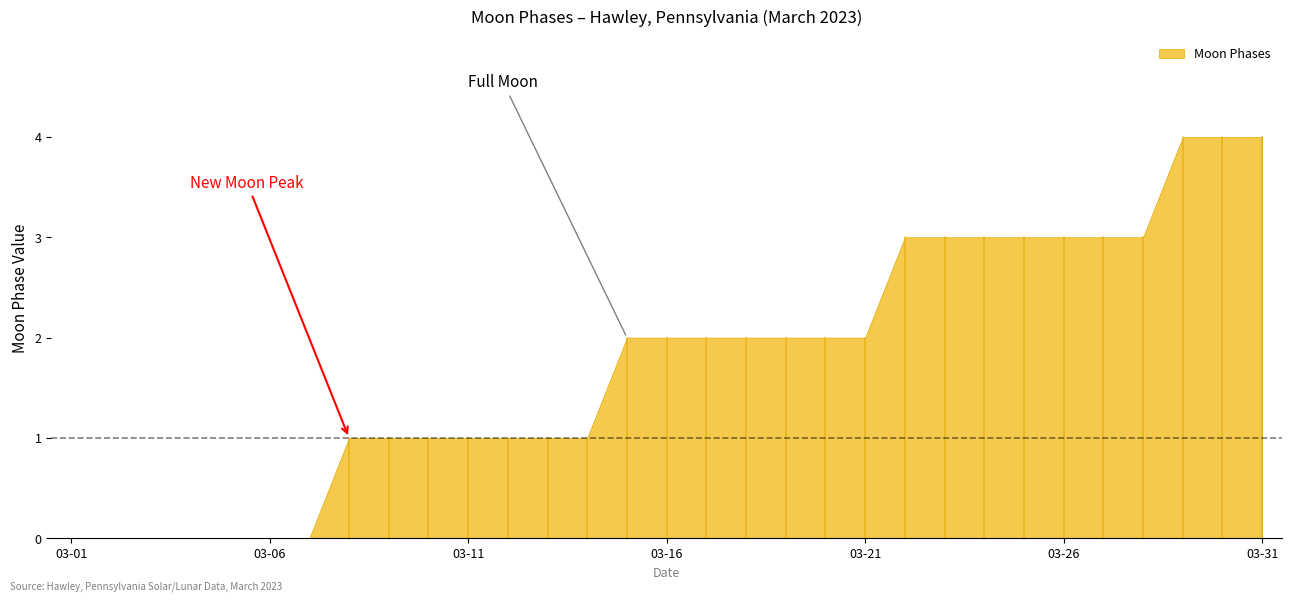

How many values are above zero?

24